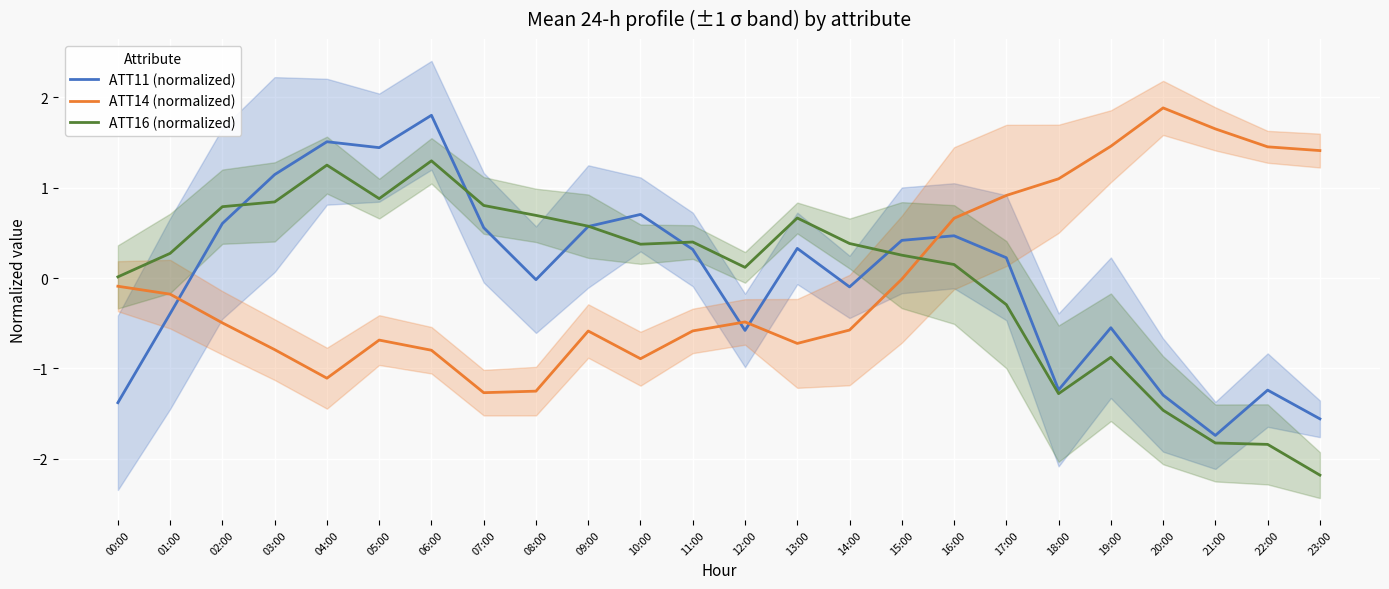

Reading right to left, transcribe all the data shown in this chart.

ATT11 (normalized): 23:00=-1.6	22:00=-1.2	21:00=-1.7	20:00=-1.3	19:00=-0.5	18:00=-1.2	17:00=0.2	16:00=0.5	15:00=0.4	14:00=-0.1	13:00=0.3	12:00=-0.6	11:00=0.3	10:00=0.7	09:00=0.6	08:00=-0.0	07:00=0.6	06:00=1.8	05:00=1.4	04:00=1.5	03:00=1.1	02:00=0.6	01:00=-0.4	00:00=-1.4
ATT14 (normalized): 23:00=1.4	22:00=1.5	21:00=1.7	20:00=1.9	19:00=1.5	18:00=1.1	17:00=0.9	16:00=0.7	15:00=-0.0	14:00=-0.6	13:00=-0.7	12:00=-0.5	11:00=-0.6	10:00=-0.9	09:00=-0.6	08:00=-1.3	07:00=-1.3	06:00=-0.8	05:00=-0.7	04:00=-1.1	03:00=-0.8	02:00=-0.5	01:00=-0.2	00:00=-0.1
ATT16 (normalized): 23:00=-2.2	22:00=-1.8	21:00=-1.8	20:00=-1.5	19:00=-0.9	18:00=-1.3	17:00=-0.3	16:00=0.1	15:00=0.3	14:00=0.4	13:00=0.7	12:00=0.1	11:00=0.4	10:00=0.4	09:00=0.6	08:00=0.7	07:00=0.8	06:00=1.3	05:00=0.9	04:00=1.3	03:00=0.8	02:00=0.8	01:00=0.3	00:00=0.0